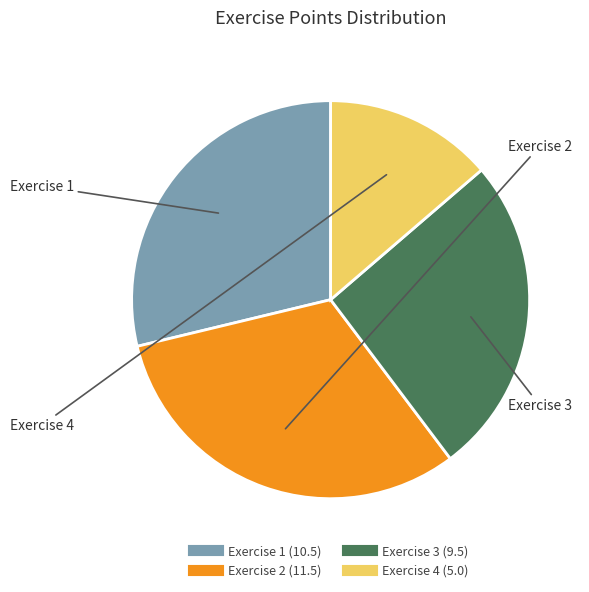

Is Exercise 2 the majority of the pie?

No